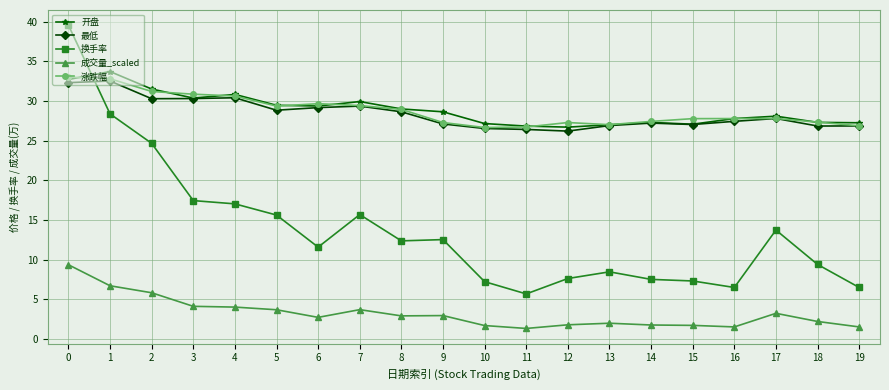

True or false: 涨跌幅 and 成交量_scaled intersect in this chart.

False